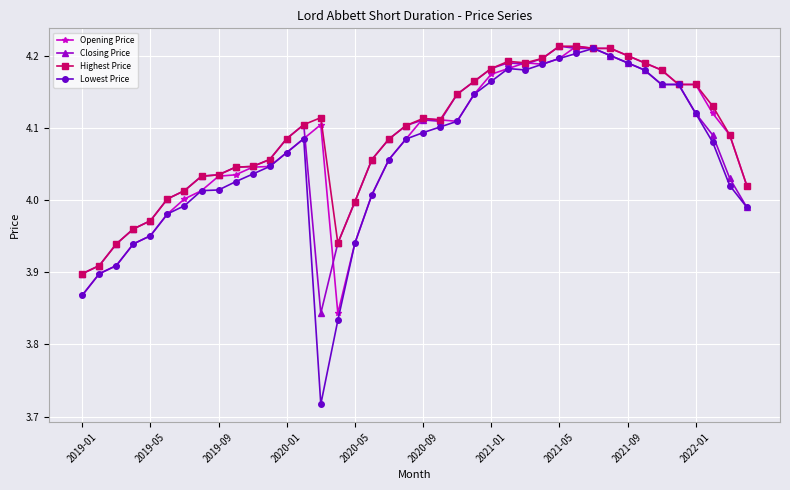

Which series has the widest spread of values?

Lowest Price